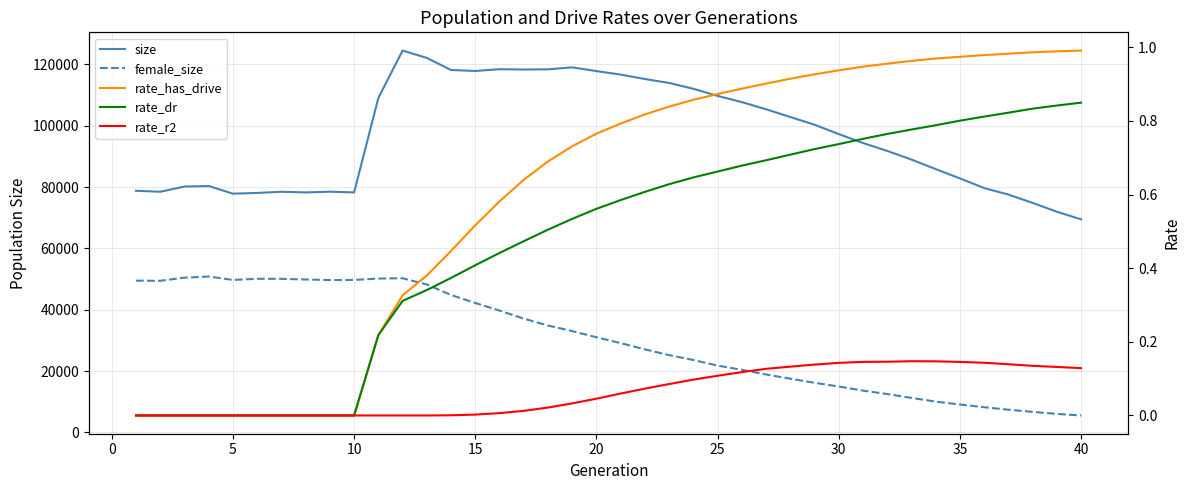

Which series has the largest range (max minus min)?

size